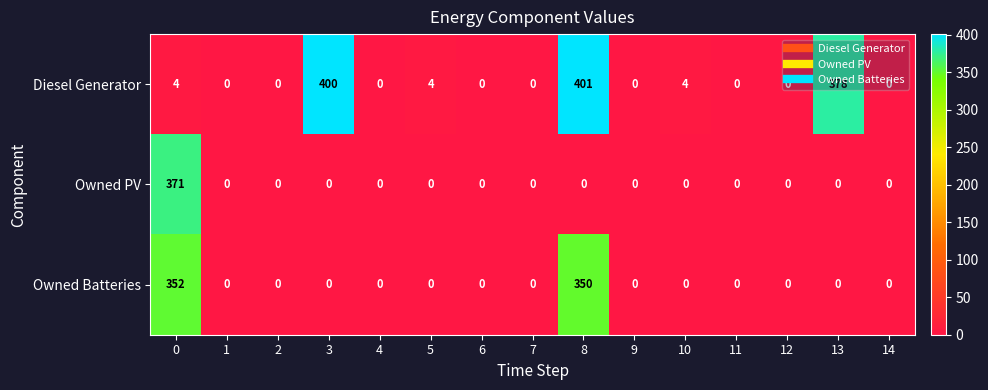

Rank the series by their maximum value, from lowest to highest.

Owned Batteries, Owned PV, Diesel Generator